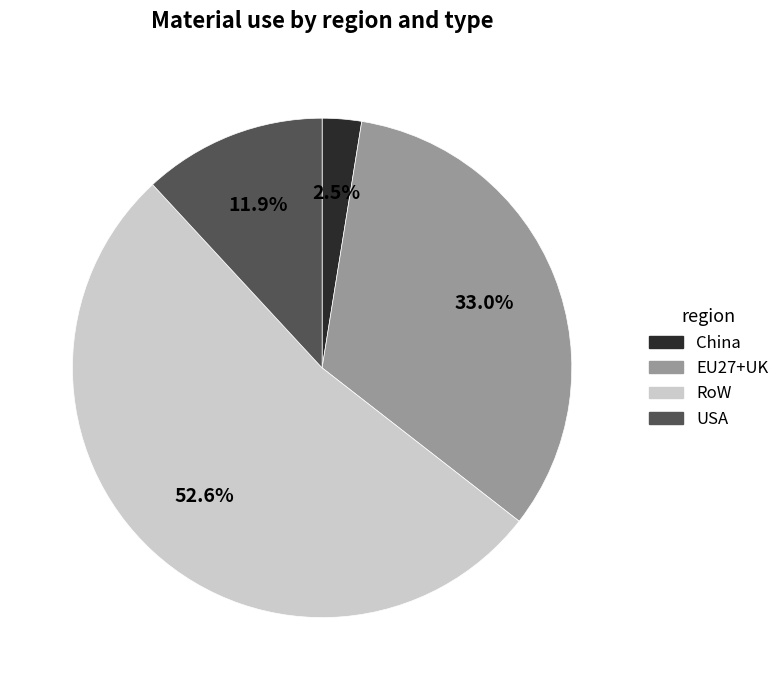

Is it true that EU27+UK is 45% of the pie?

False